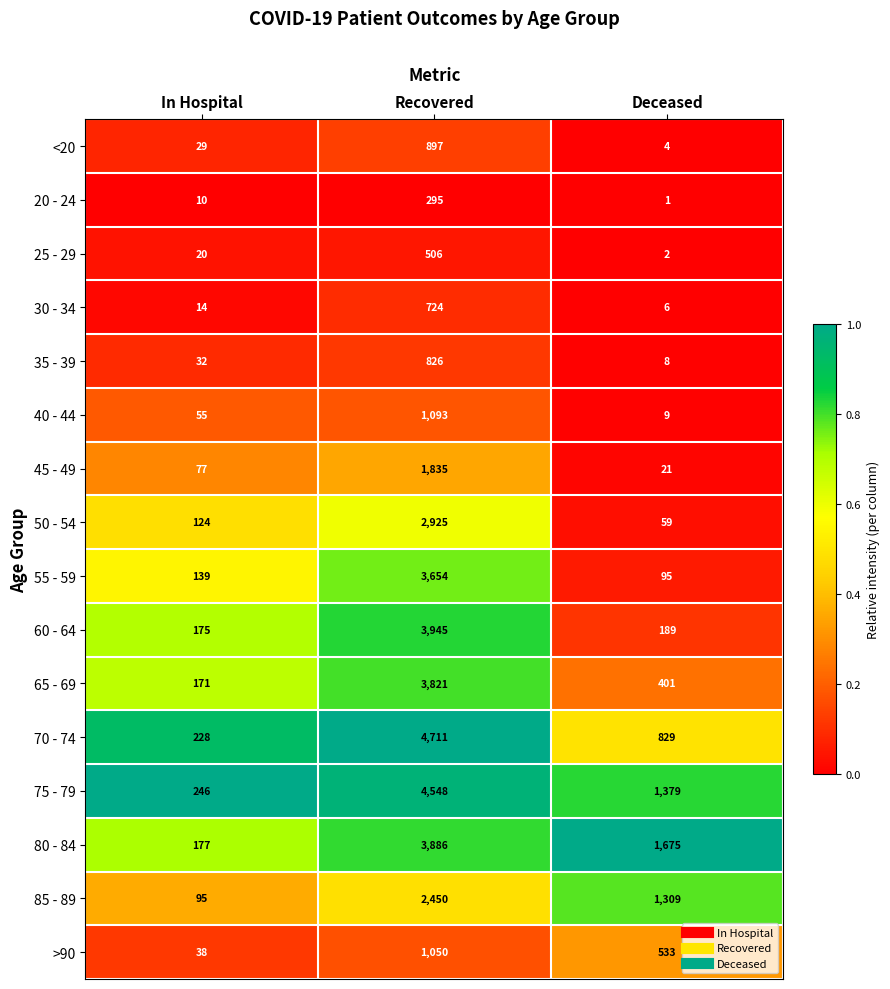

True or false: 80 - 84 has a value of 1675 at Deceased.

True